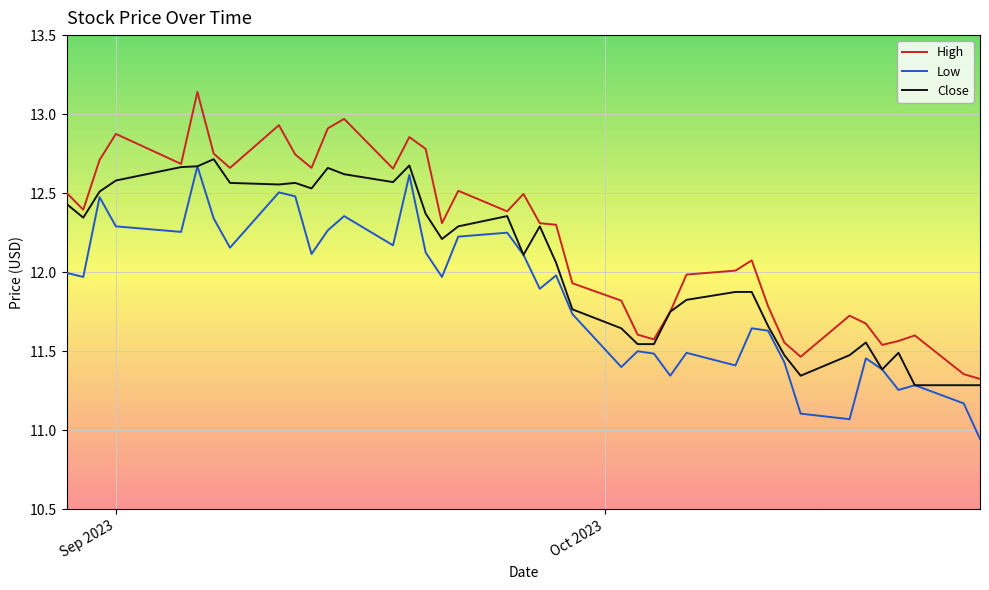

True or false: High and Low intersect in this chart.

False